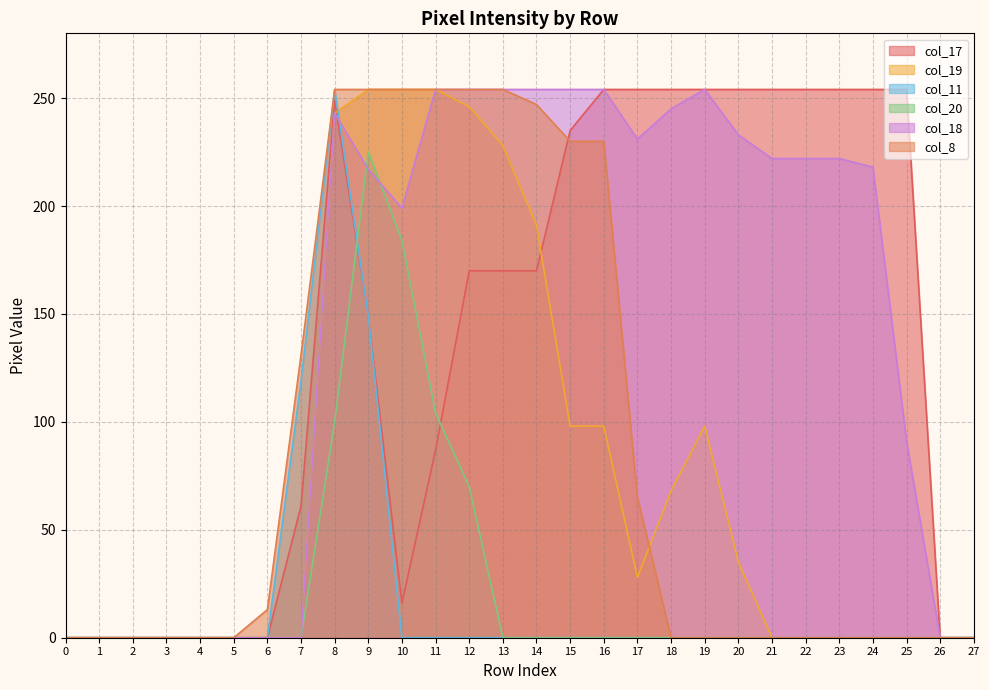

How many times do col_17 and col_19 cross each other?

2